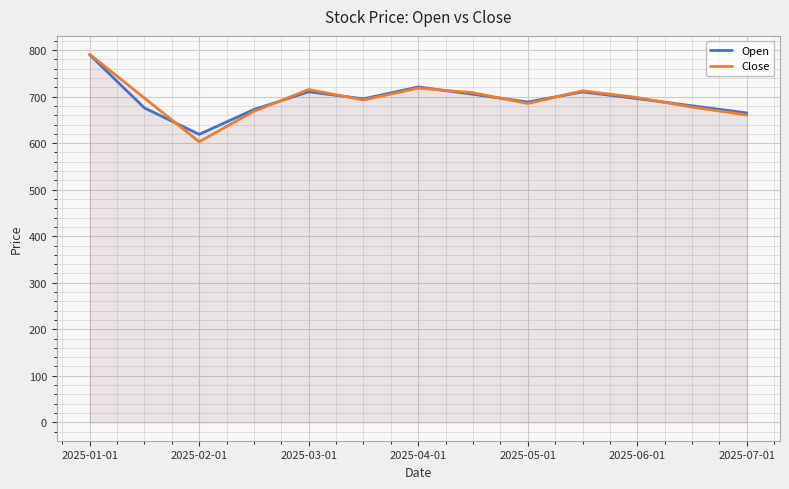

How many lines are shown in the chart?

2